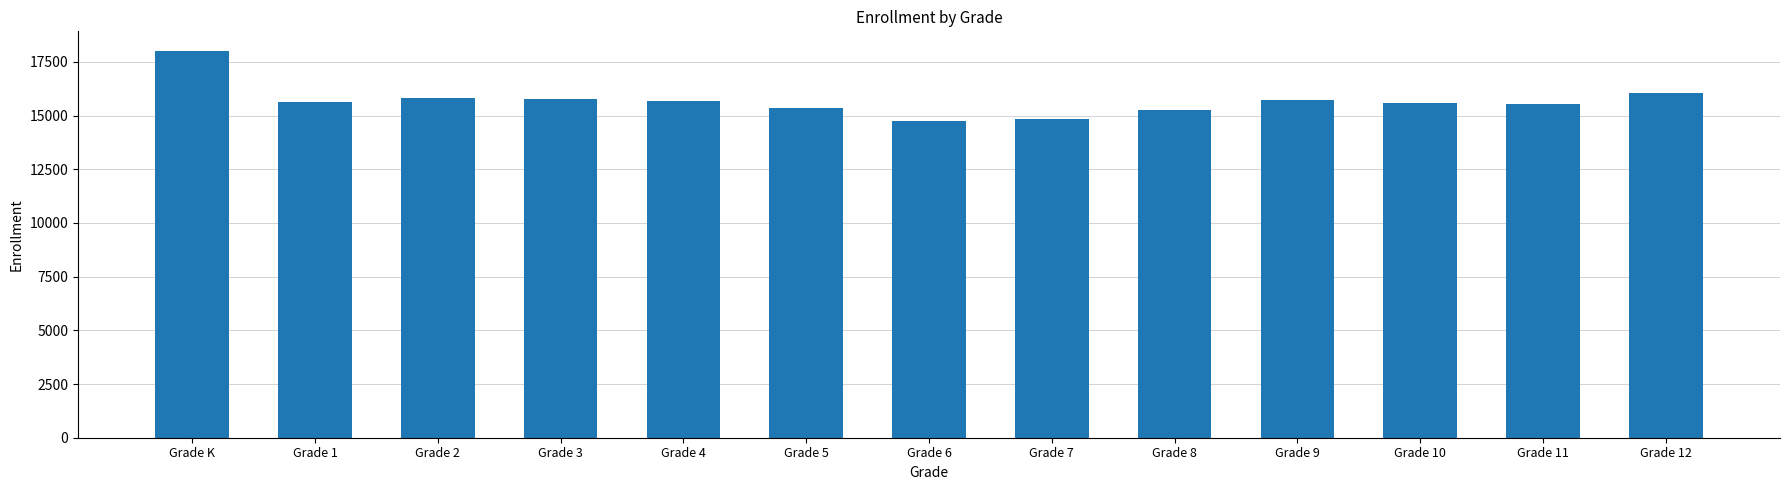

What is the average value?

15701